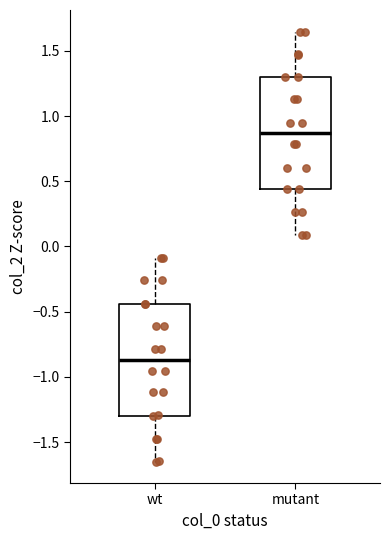

Which box's median line is the highest?

mutant